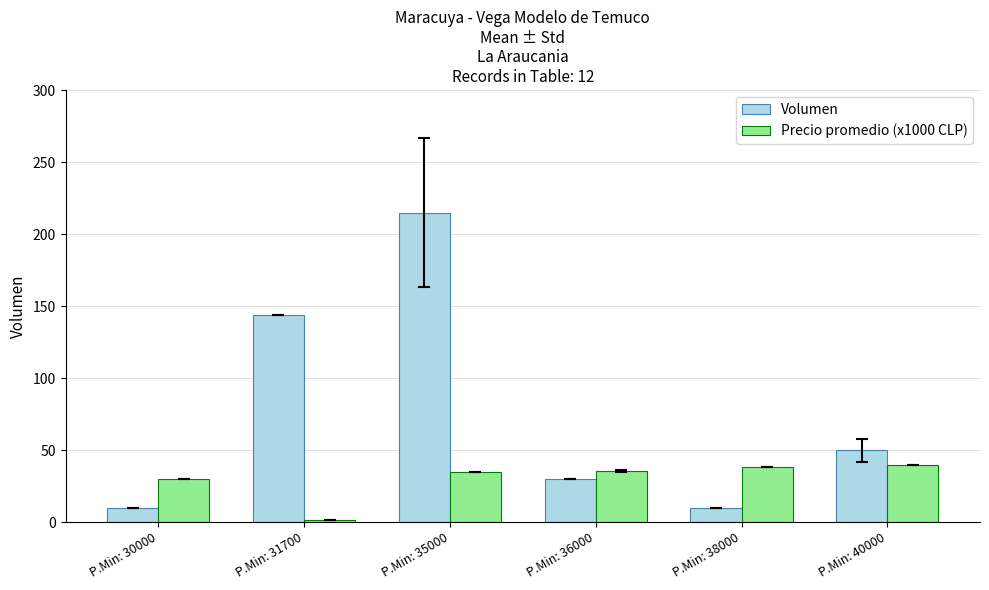

Does the chart contain any negative values?

No